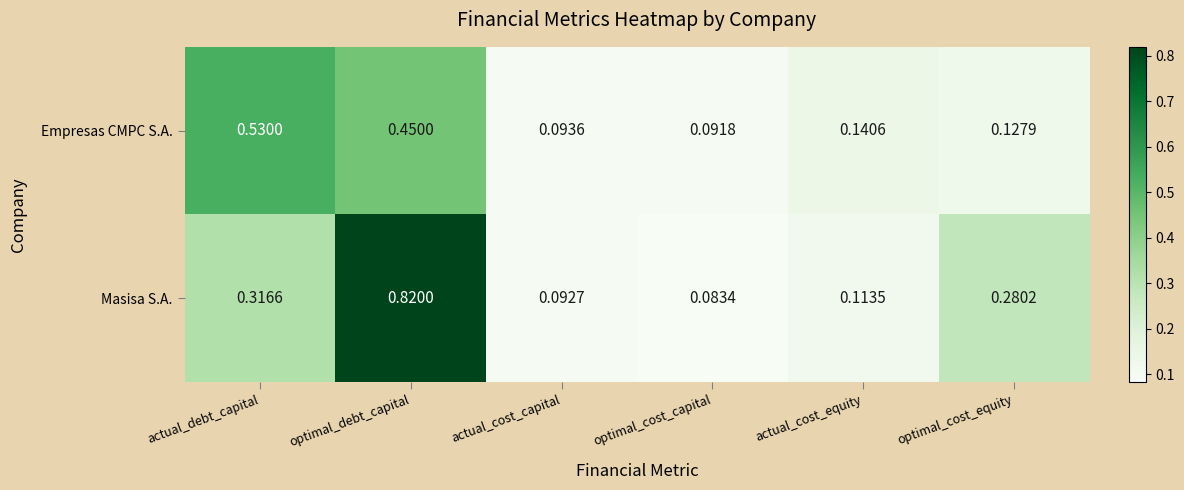

Where is Masisa S.A. nearest to the value 0?

optimal_cost_capital